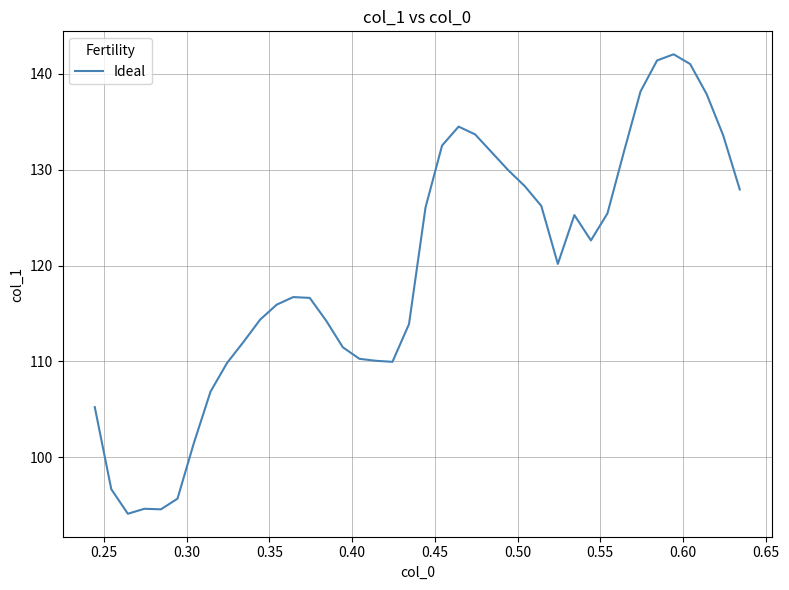

Does the chart have visible grid lines?

Yes